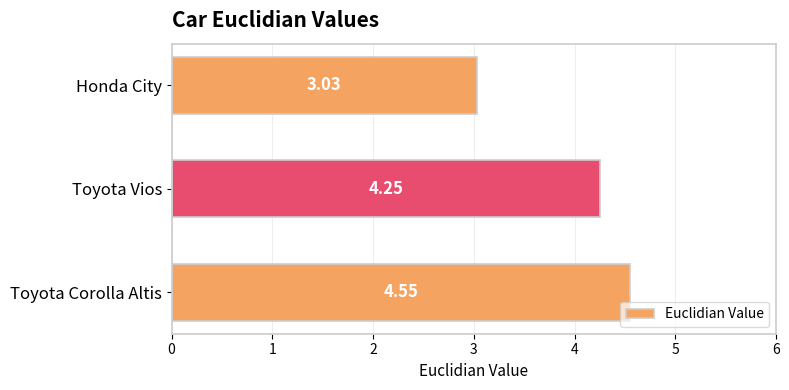

How many bars are there in total?

3